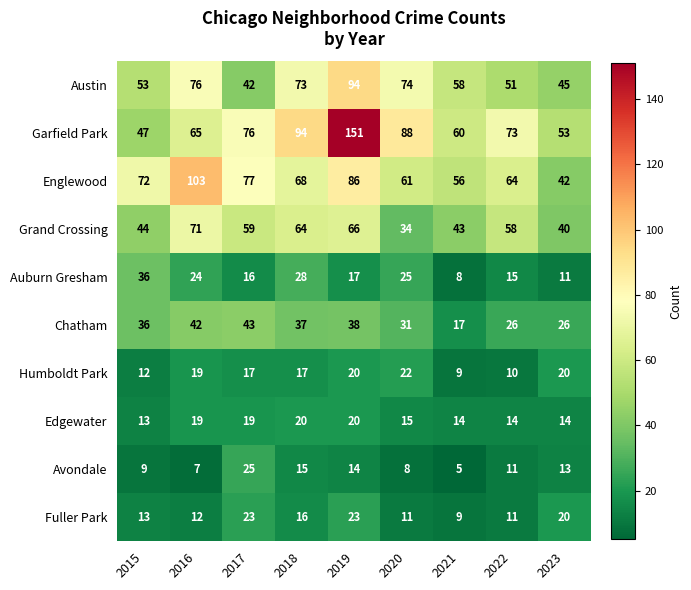

Which series has the widest spread of values?

Garfield Park